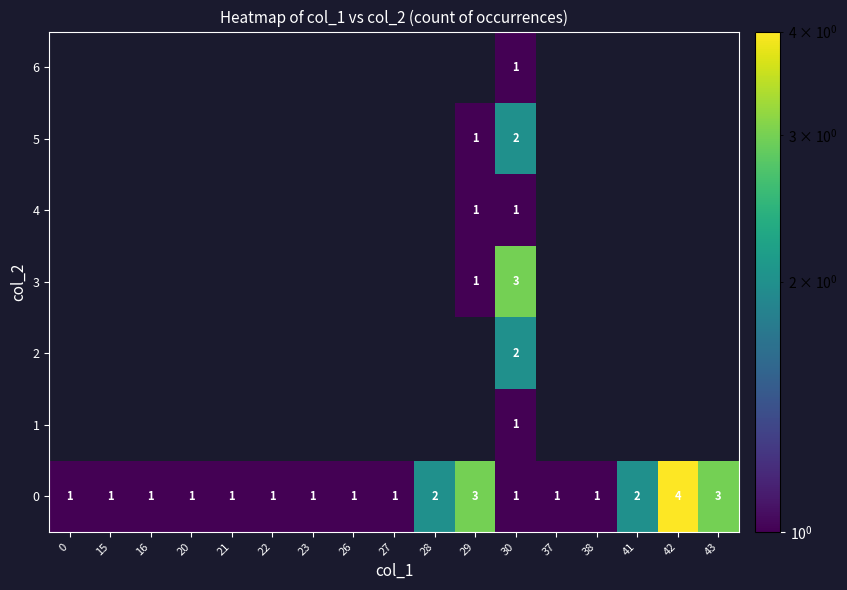

Rank the series by their maximum value, from highest to lowest.

row_0, row_3, row_2, row_5, row_1, row_4, row_6